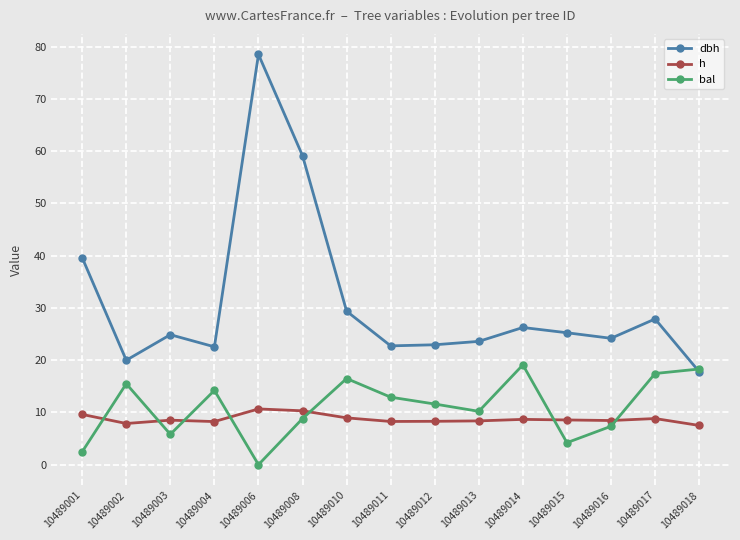

Which series has the largest total across all categories?

dbh